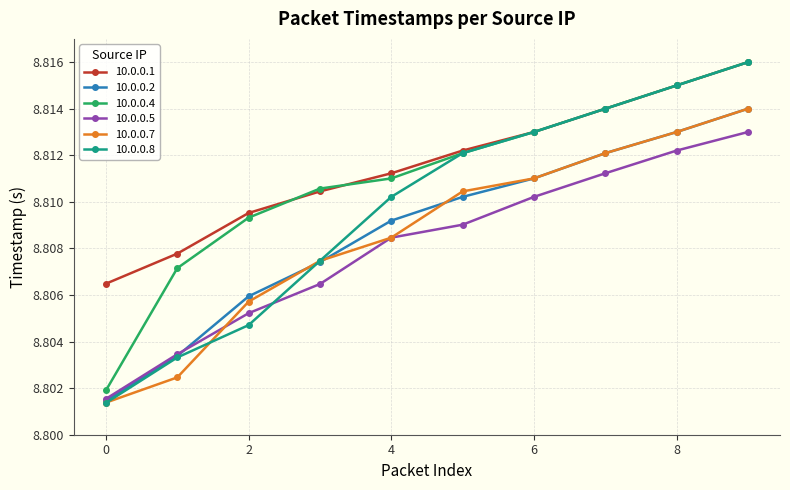

Which series has the largest range (max minus min)?

10.0.0.8